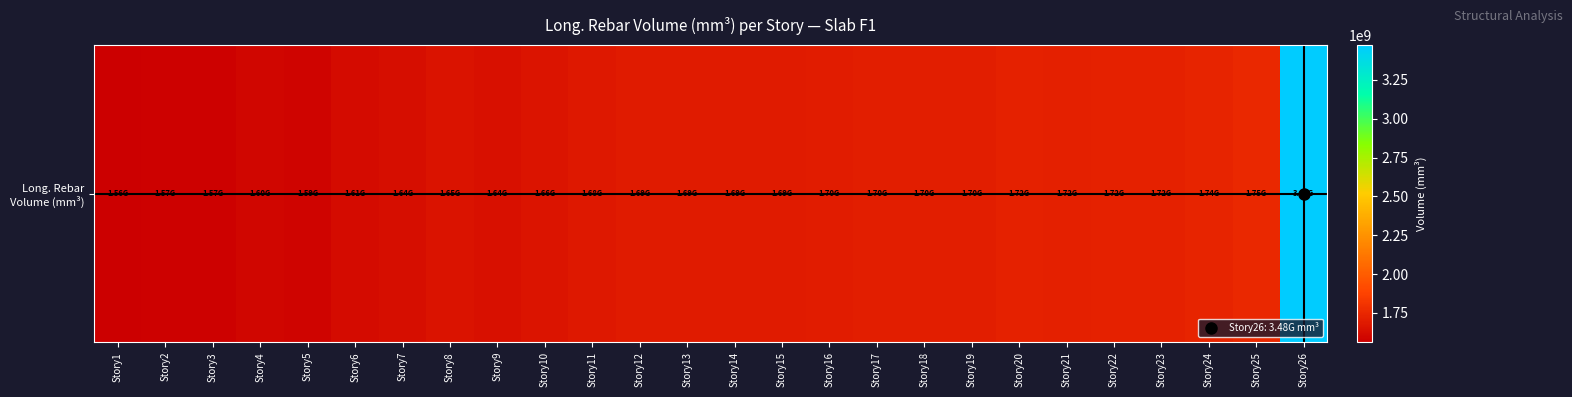

Reading left to right, what are all the values shown in this chart?

1561978216.6	1574848058.5	1573029307.6	1595215208.0	1587583149.5	1614431417.9	1635140837.2	1654581212.0	1644110944.8	1661708741.5	1677375771.4	1689527936.2	1690606105.0	1693788106.3	1689388954.2	1697241374.1	1704975561.5	1704845762.1	1704978413.3	1720604600.7	1715969637.2	1719161687.7	1720937464.5	1736838307.0	1749920962.1	3475986333.6